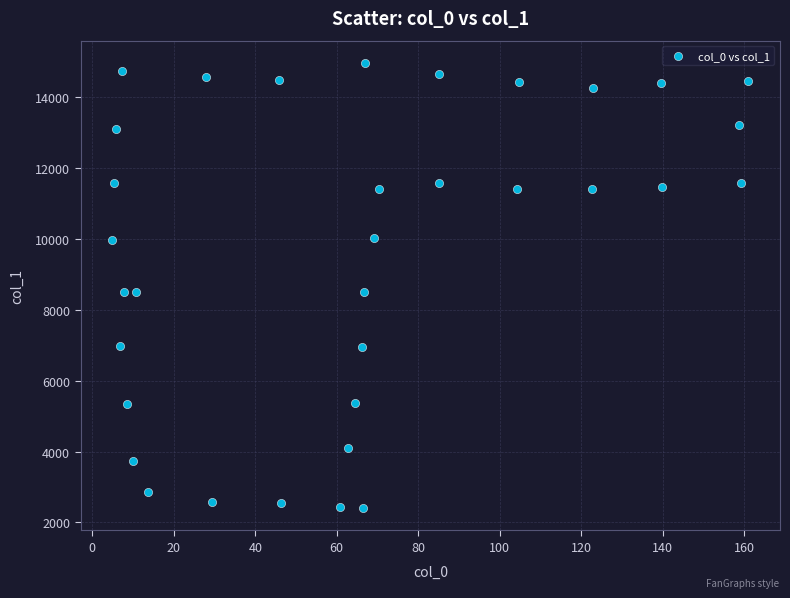

What is the range of Y values (max minus min)?

12567.6